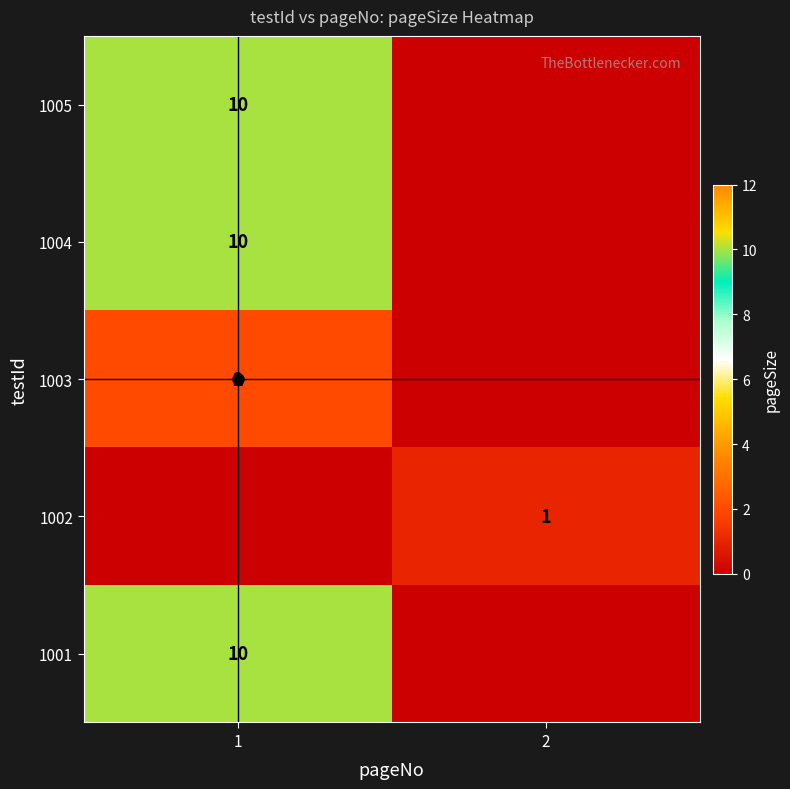

At which category does the chart reach its minimum across all series?

2